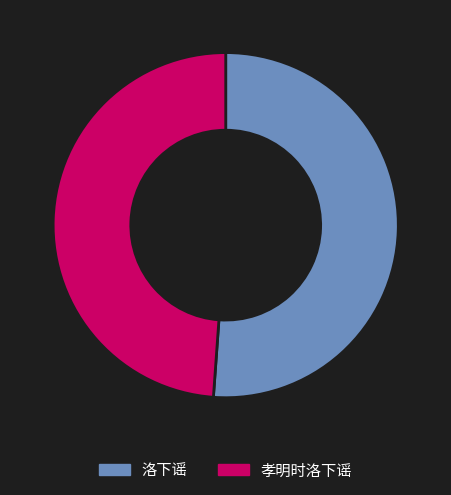

Is the sum of 孝明时洛下谣 and 洛下谣 greater than half?

Yes